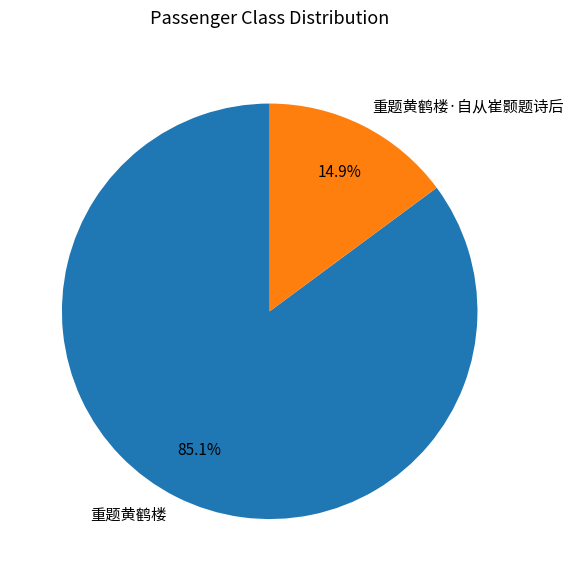

Combined, what portion of the pie is 重题黄鹤楼·自从崔颢题诗后 and 重题黄鹤楼?

100.0%